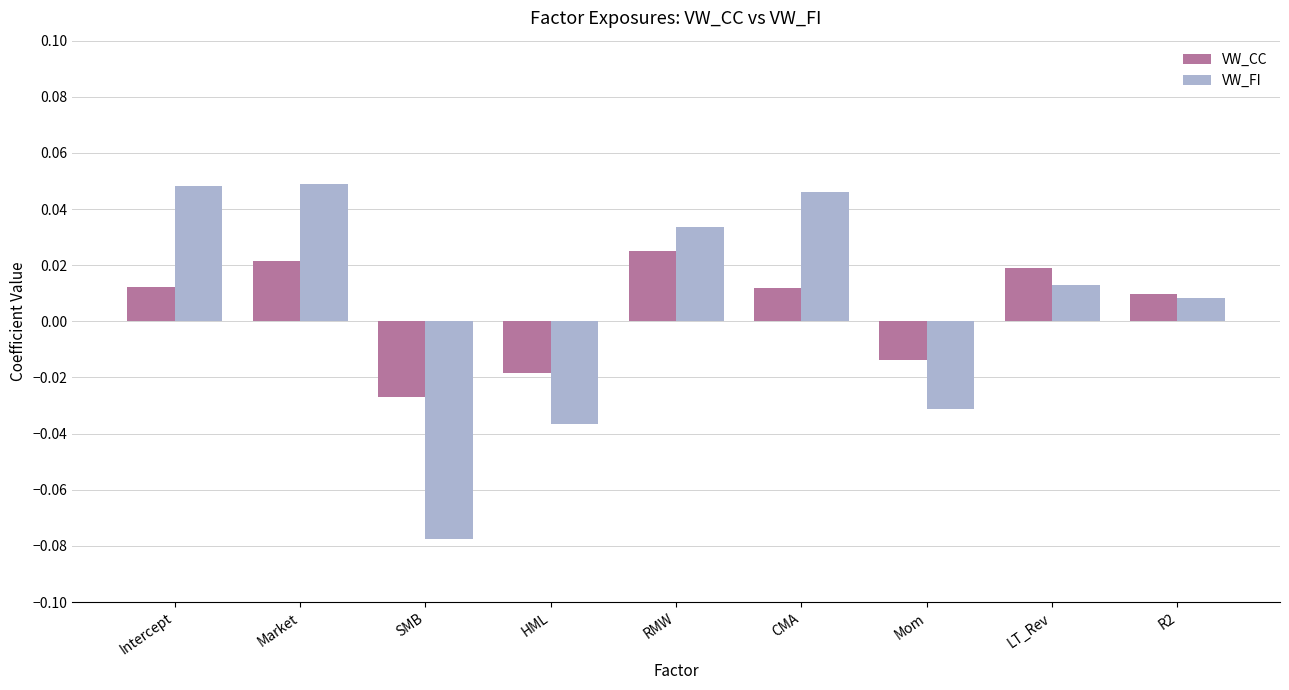

List the series in order of their peak value, highest first.

VW_FI, VW_CC